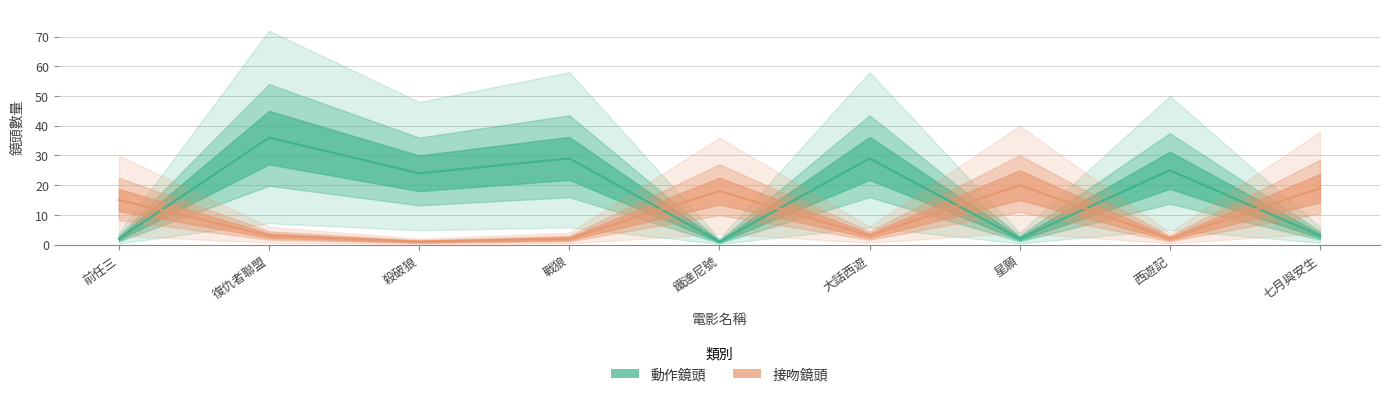

List the series in order of their overall mean, highest first.

動作鏡頭, 接吻鏡頭